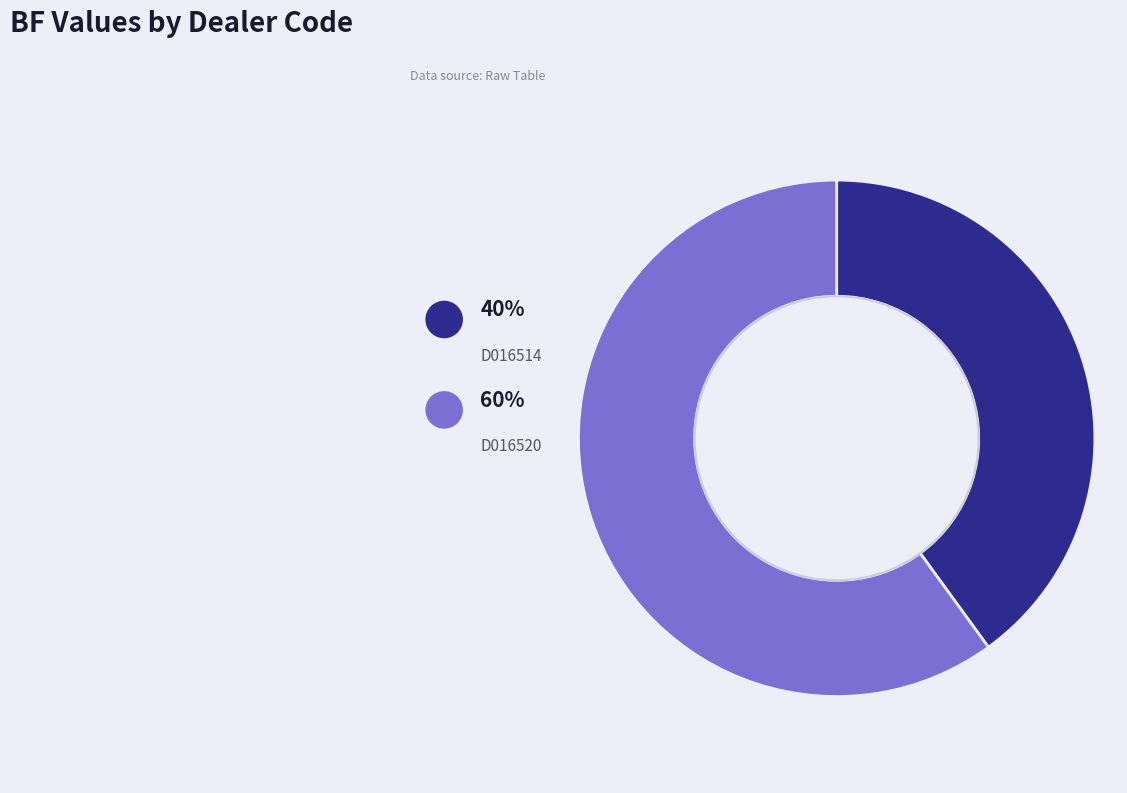

True or false: D016520 accounts for 66% of the total.

False